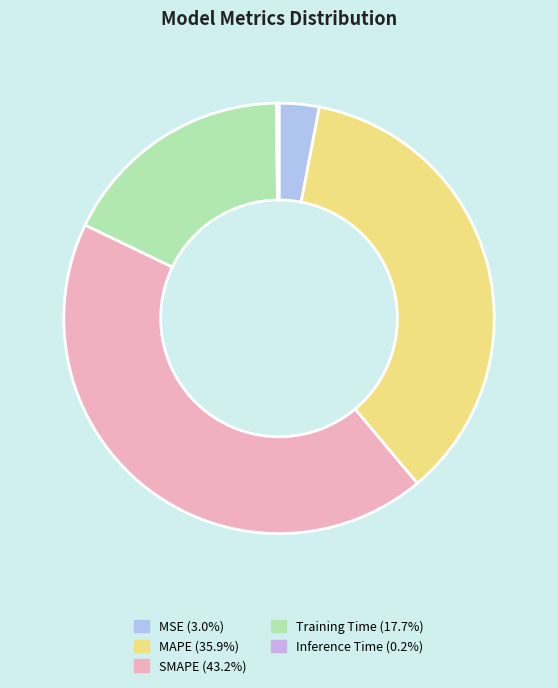

True or false: SMAPE accounts for 53% of the total.

False